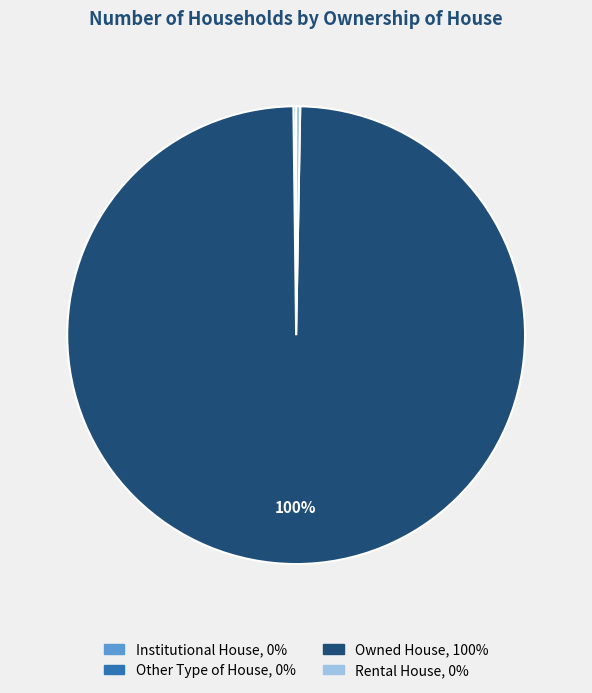

Which slice represents more than half of the pie?

Owned House